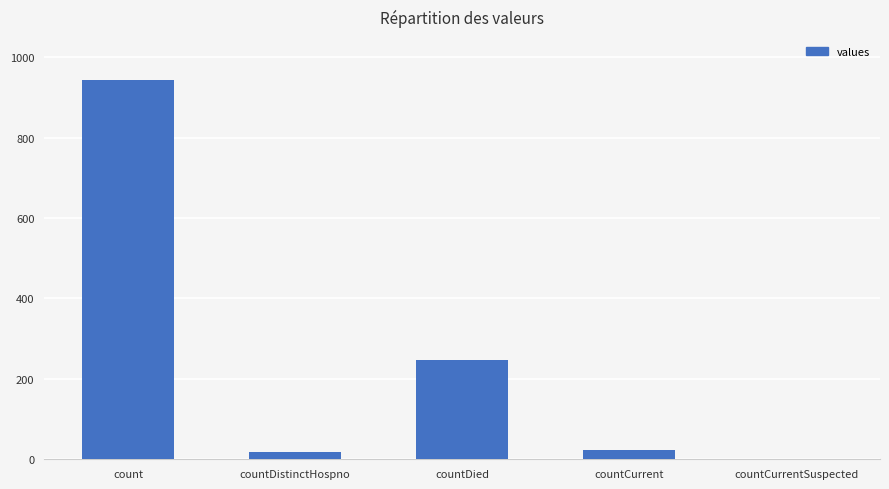

True or false: the data shows 247 at countDied.

True